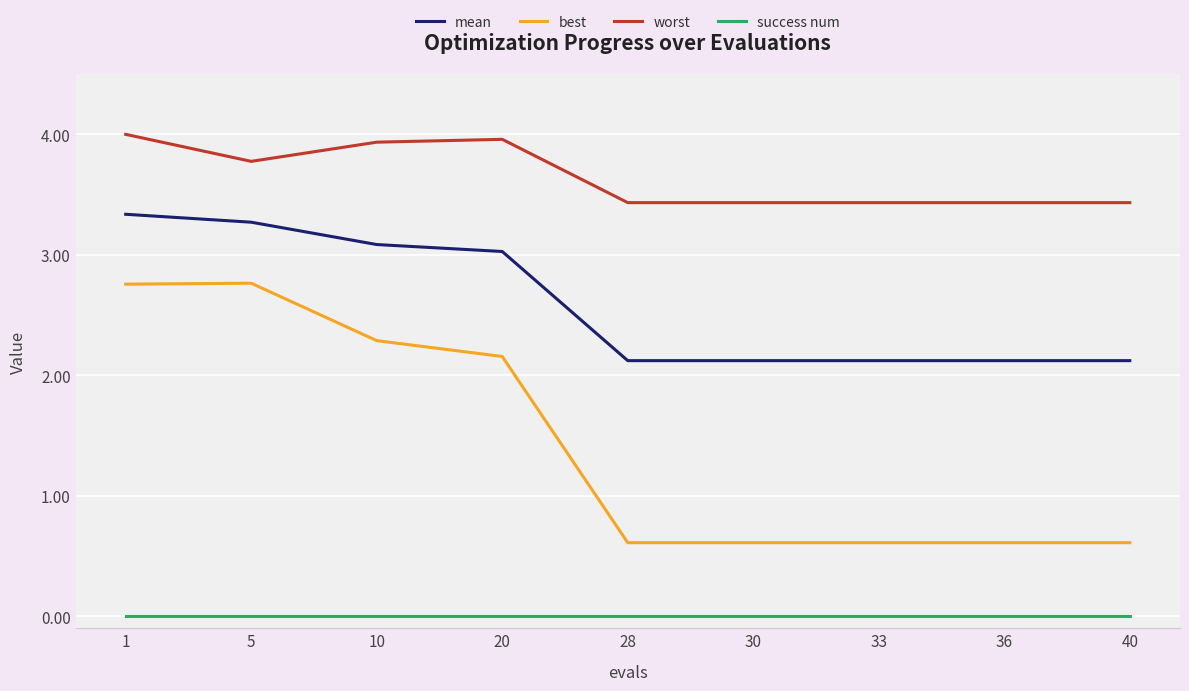

Which series has the largest range (max minus min)?

best